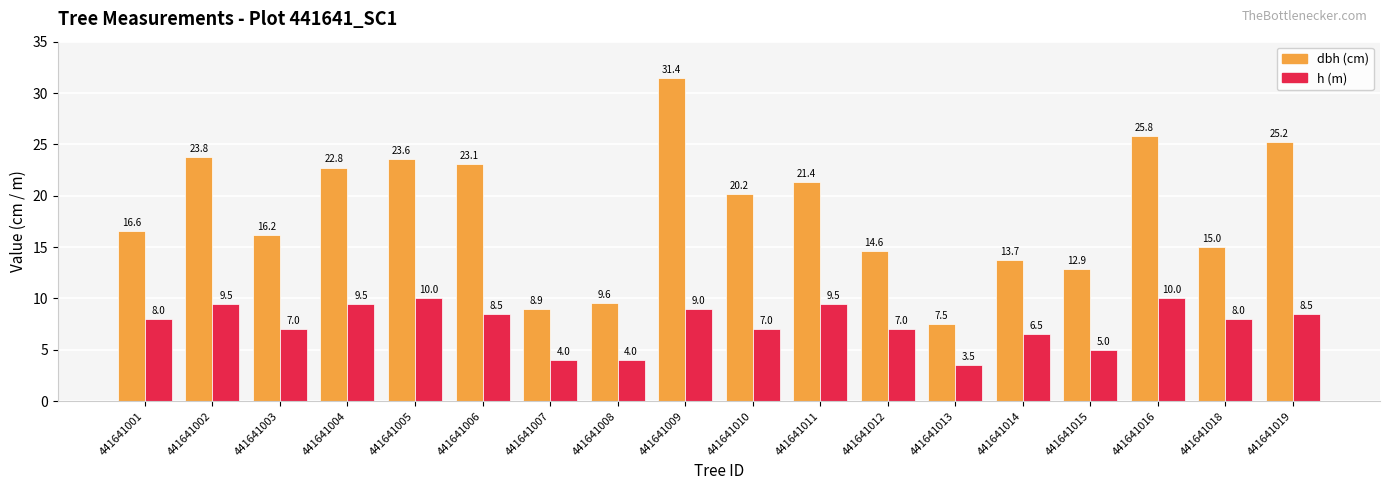

Which label corresponds to the smallest value in the chart?

441641013